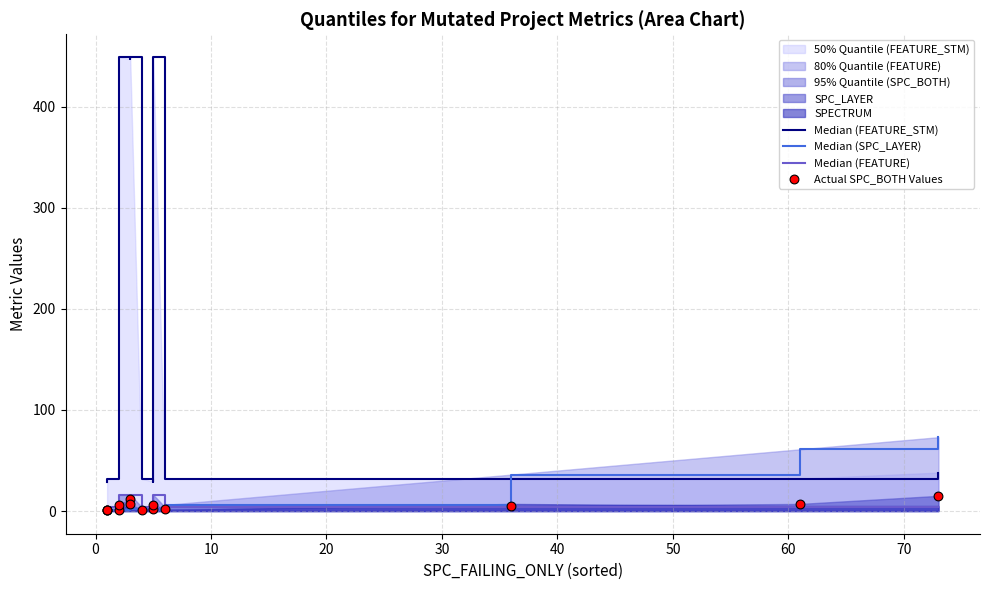

Which series has the largest total across all categories?

Median (FEATURE_STM)